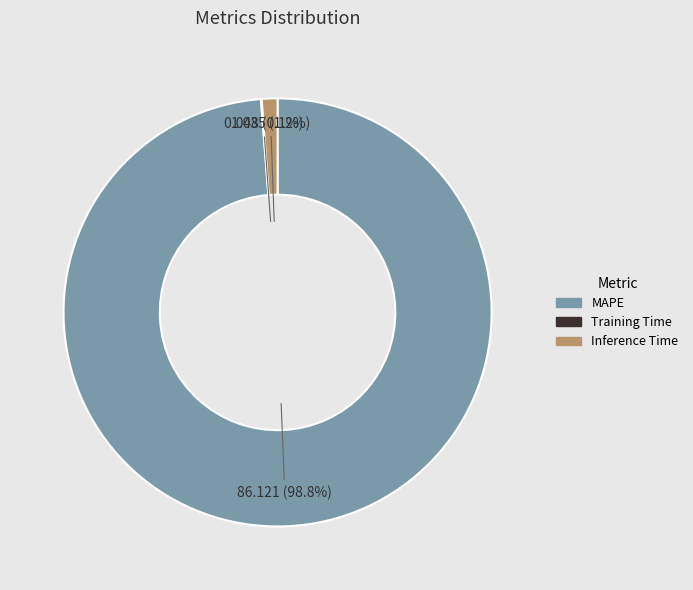

To the nearest percent, what is the average slice percentage?

33%